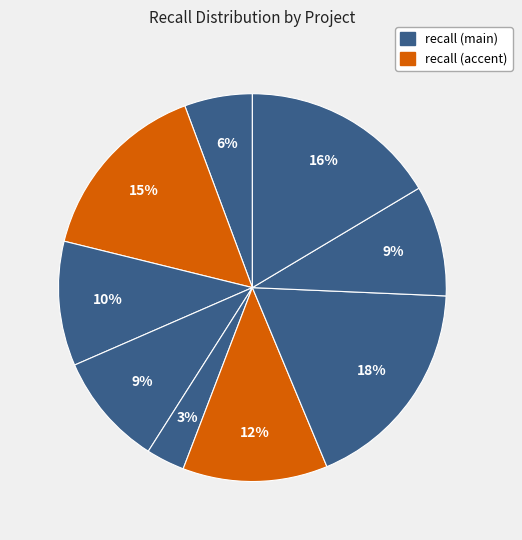

How many segments does this pie chart have?

9